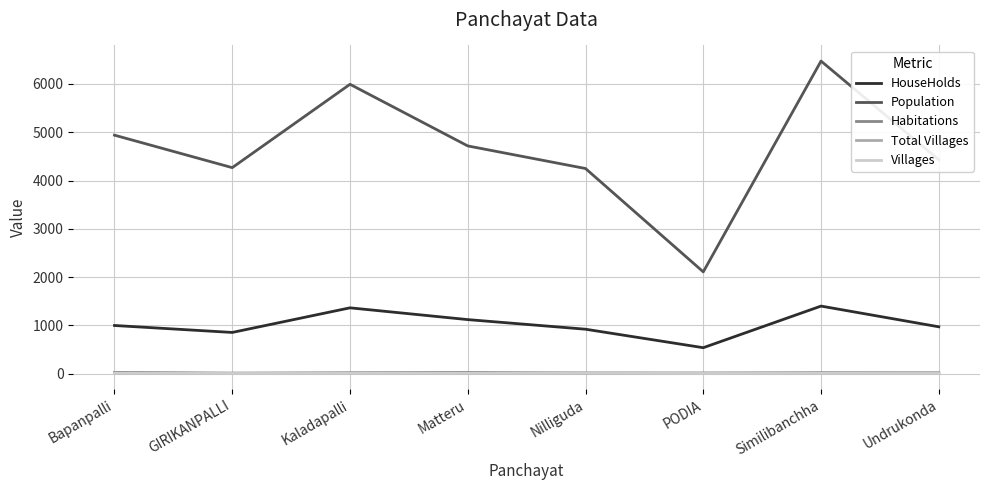

What is the greatest value displayed?

6475